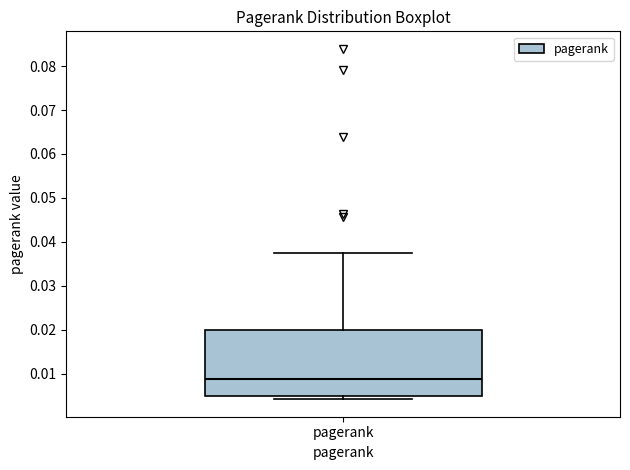

Where does the upper whisker of the box for pagerank end on the y-axis? The values are not printed on the chart, so give them approximately, as read against the axis.

0.037